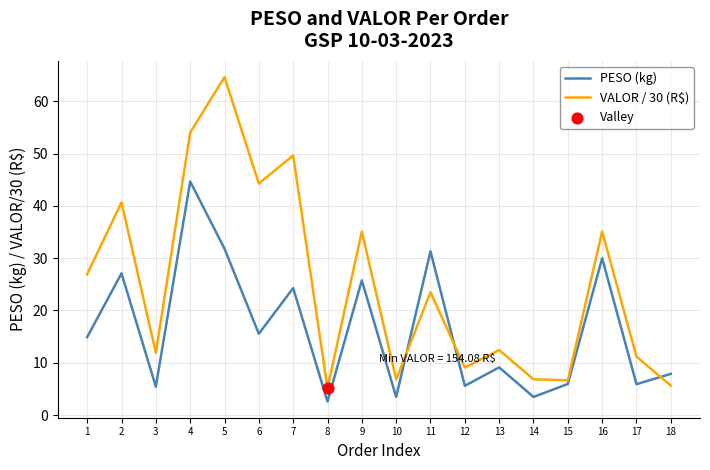

Between 4 and 9, which series saw the biggest shift?

VALOR / 30 (R$)